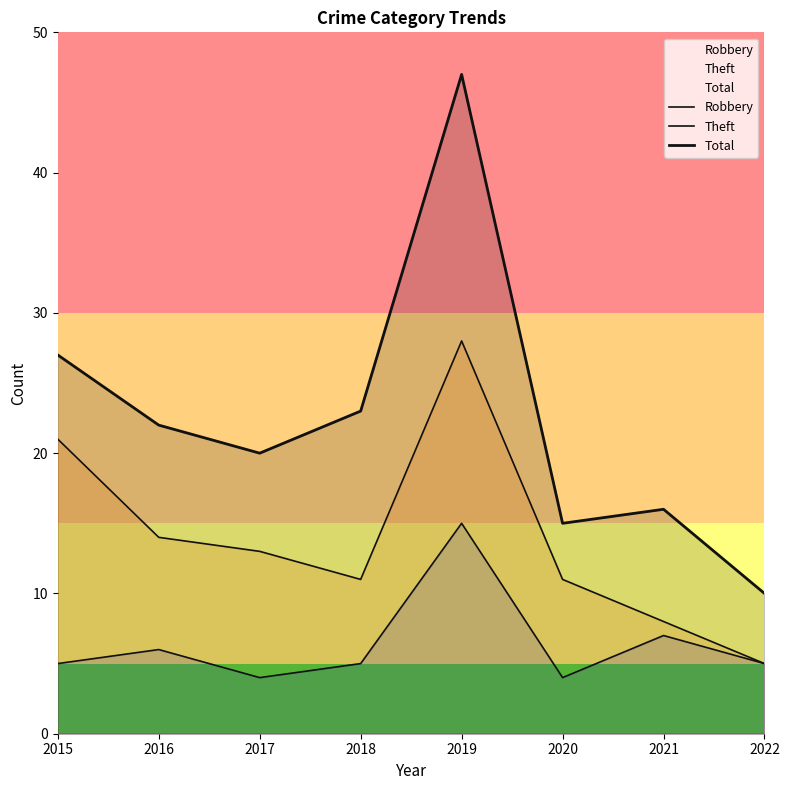

At which category does Total reach its first local peak?

2019